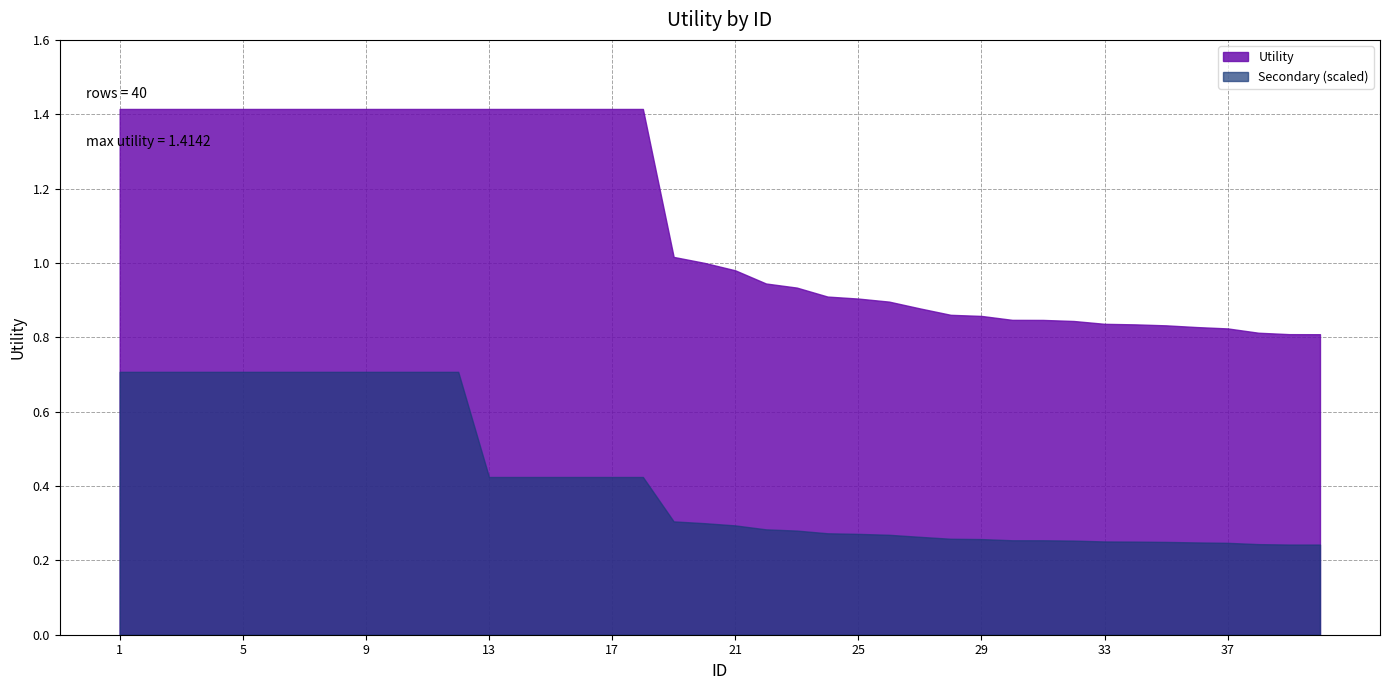

Reading left to right, list all the values displayed in this chart.

1=1.4	2=1.4	3=1.4	4=1.4	5=1.4	6=1.4	7=1.4	8=1.4	9=1.4	10=1.4	11=1.4	12=1.4	13=1.4	14=1.4	15=1.4	16=1.4	17=1.4	18=1.4	19=1.0	20=1.0	21=1.0	22=0.9	23=0.9	24=0.9	25=0.9	26=0.9	27=0.9	28=0.9	29=0.9	30=0.8	31=0.8	32=0.8	33=0.8	34=0.8	35=0.8	36=0.8	37=0.8	38=0.8	39=0.8	40=0.8